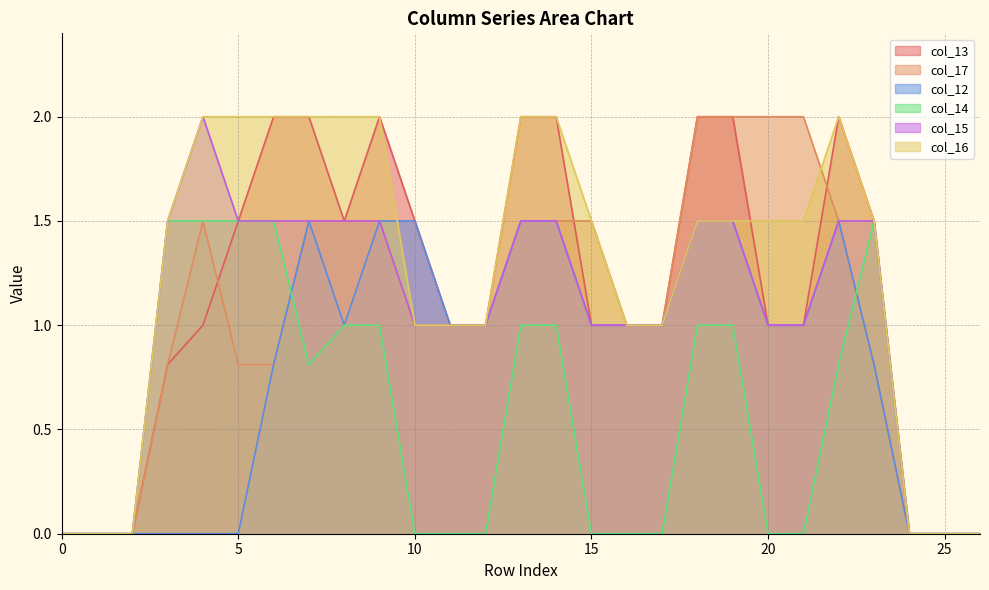

At which label is col_16 closest to 1?

10